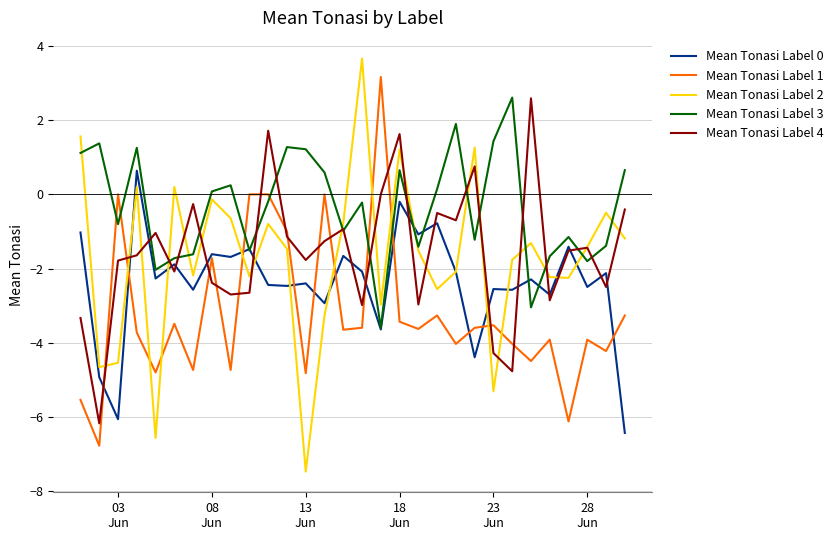

Which series has the largest total across all categories?

Mean Tonasi Label 3